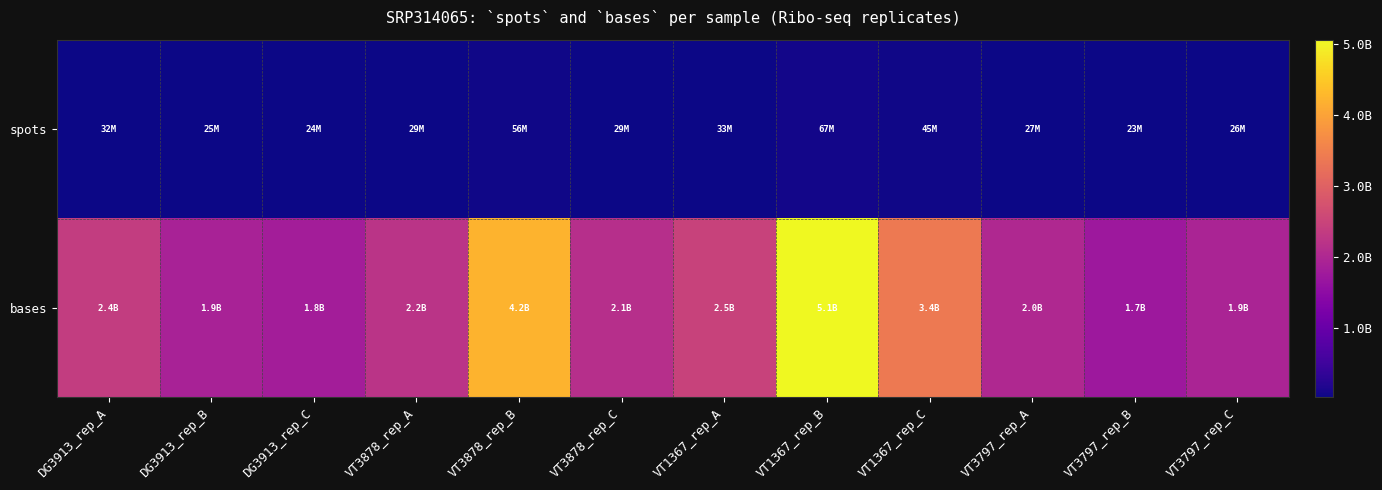

Reading left to right, list all the values displayed in this chart.

spots: DG3913_rep_A=31780155	DG3913_rep_B=25240467	DG3913_rep_C=24216765	VT3878_rep_A=29484691	VT3878_rep_B=56429503	VT3878_rep_C=28515308	VT1367_rep_A=33067264	VT1367_rep_B=67468404	VT1367_rep_C=45289508	VT3797_rep_A=27060563	VT3797_rep_B=23036017	VT3797_rep_C=25762025
bases: DG3913_rep_A=2383511625	DG3913_rep_B=1893035025	DG3913_rep_C=1816257375	VT3878_rep_A=2211351825	VT3878_rep_B=4232212725	VT3878_rep_C=2138648100	VT1367_rep_A=2480044800	VT1367_rep_B=5060130300	VT1367_rep_C=3396713100	VT3797_rep_A=2029542225	VT3797_rep_B=1727701275	VT3797_rep_C=1932151875